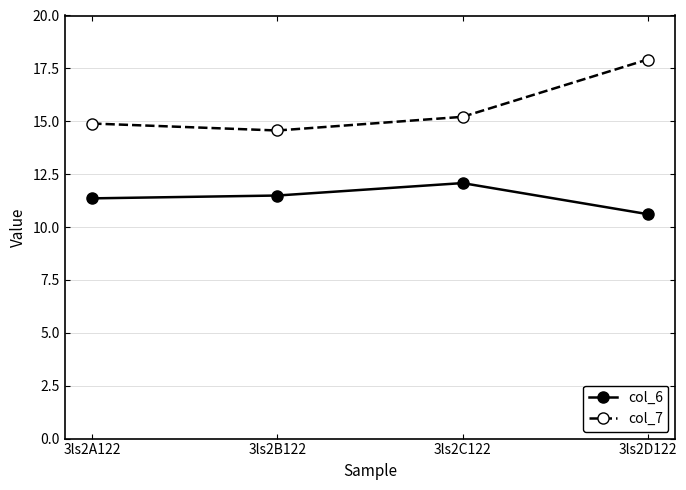

How many distinct data groups are displayed?

2